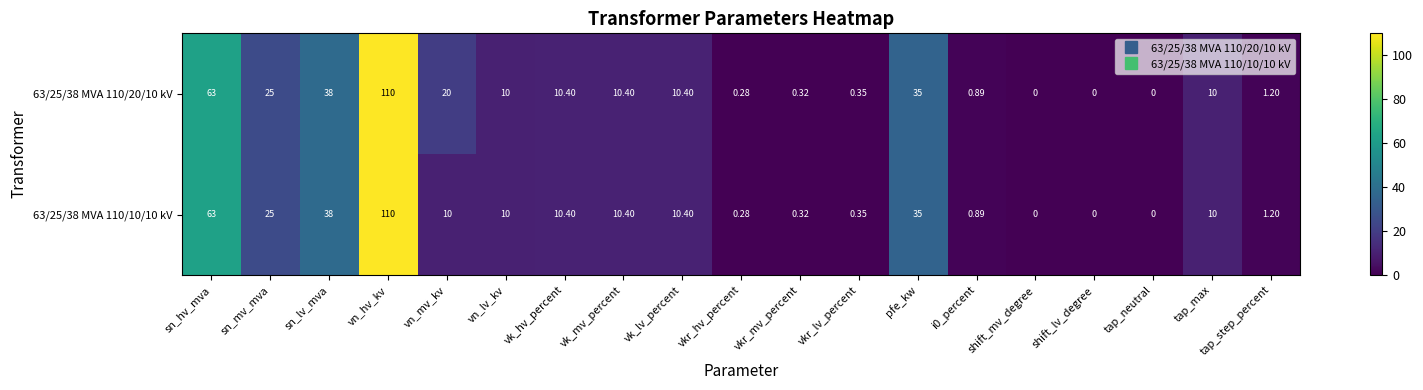

Which category has the highest value across all series?

vn_hv_kv